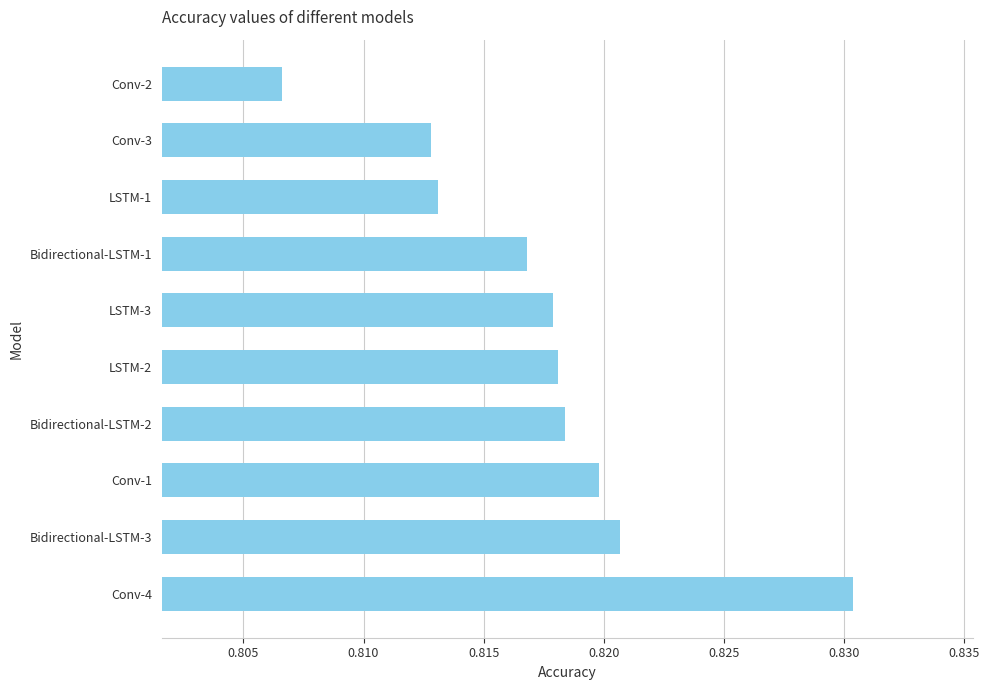

At which label is the value closest to 0?

Conv-2